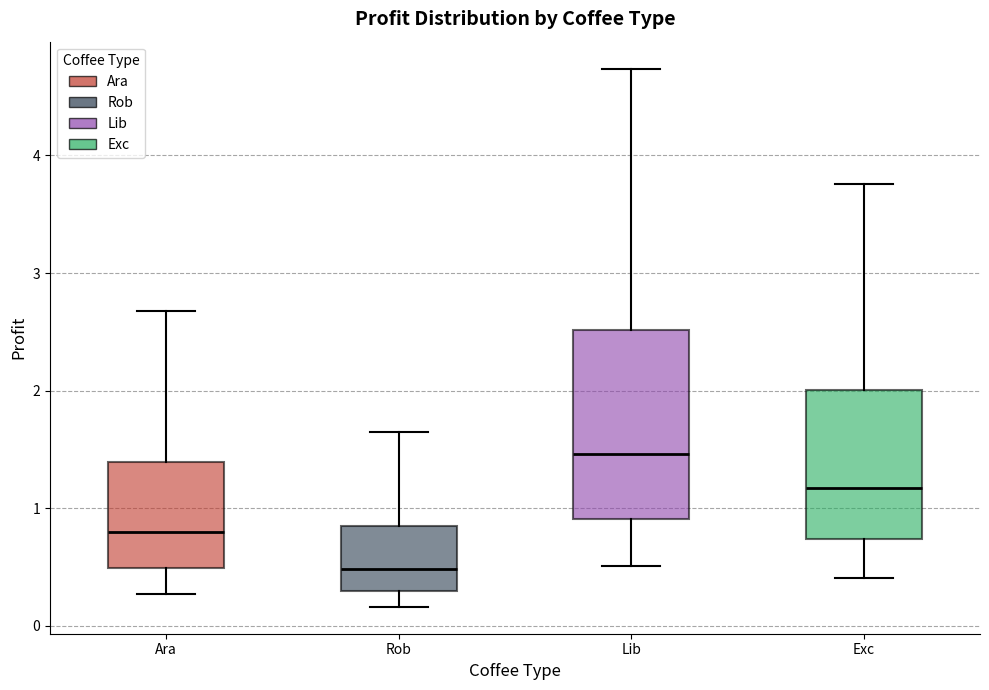

Reading left to right, transcribe this box plot: for each box, give where its median line is, the range the box spans, and where its two whiskers end, as read against the y-axis. The values are not printed on the chart, so give them approximately, as read against the axis.

Ara: median 0.8, box 0.5 to 1.4, whiskers 0.3 to 2.7
Rob: median 0.5, box 0.3 to 0.8, whiskers 0.2 to 1.6
Lib: median 1.5, box 0.9 to 2.5, whiskers 0.5 to 4.7
Exc: median 1.2, box 0.7 to 2.0, whiskers 0.4 to 3.8